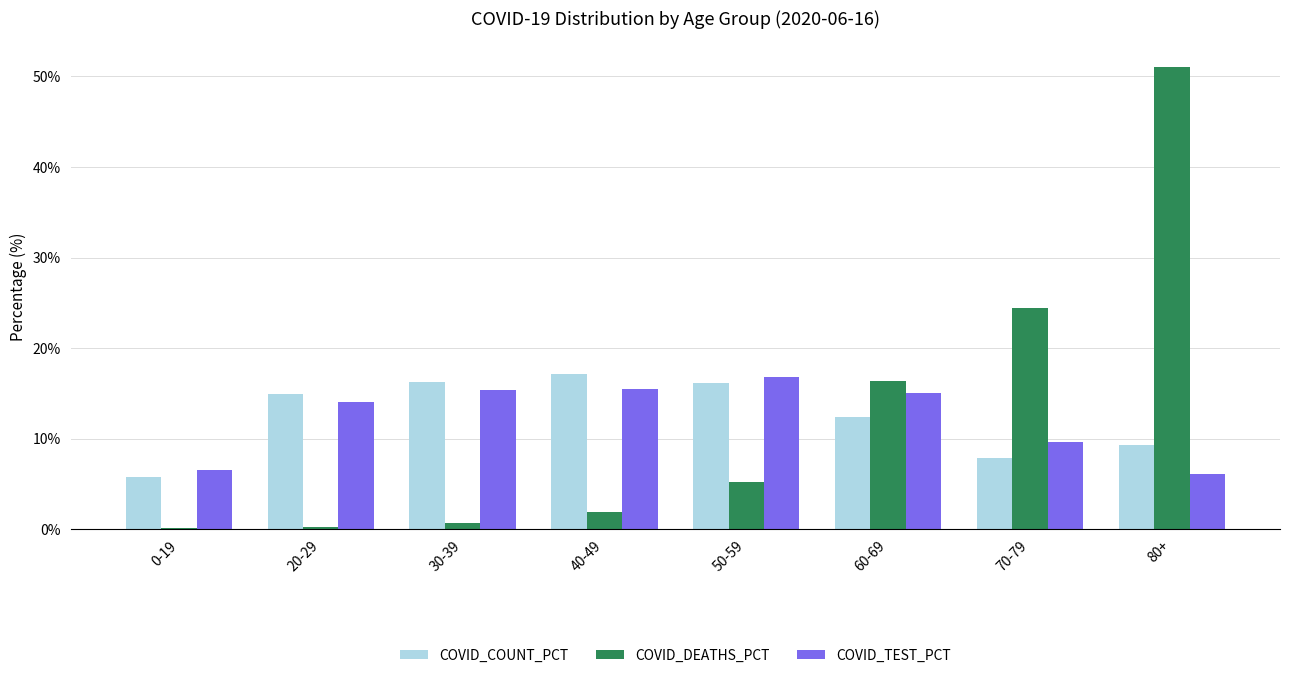

The value of COVID_TEST_PCT at 80+ is 6.1. True or false?

True